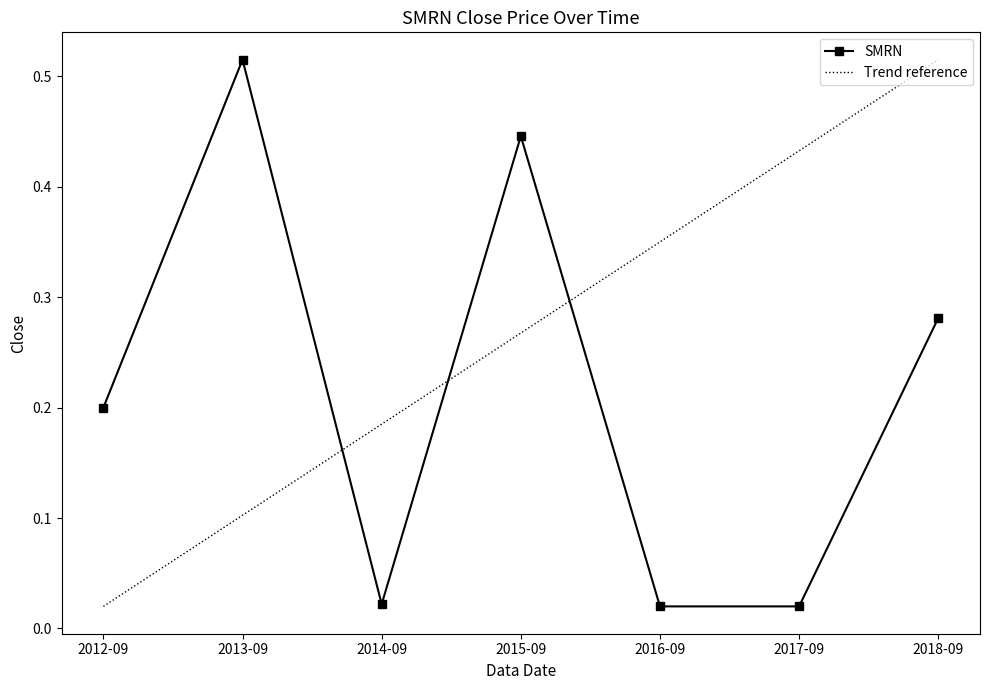

Between 2016-09 and 2018-09, which series saw the biggest shift?

SMRN